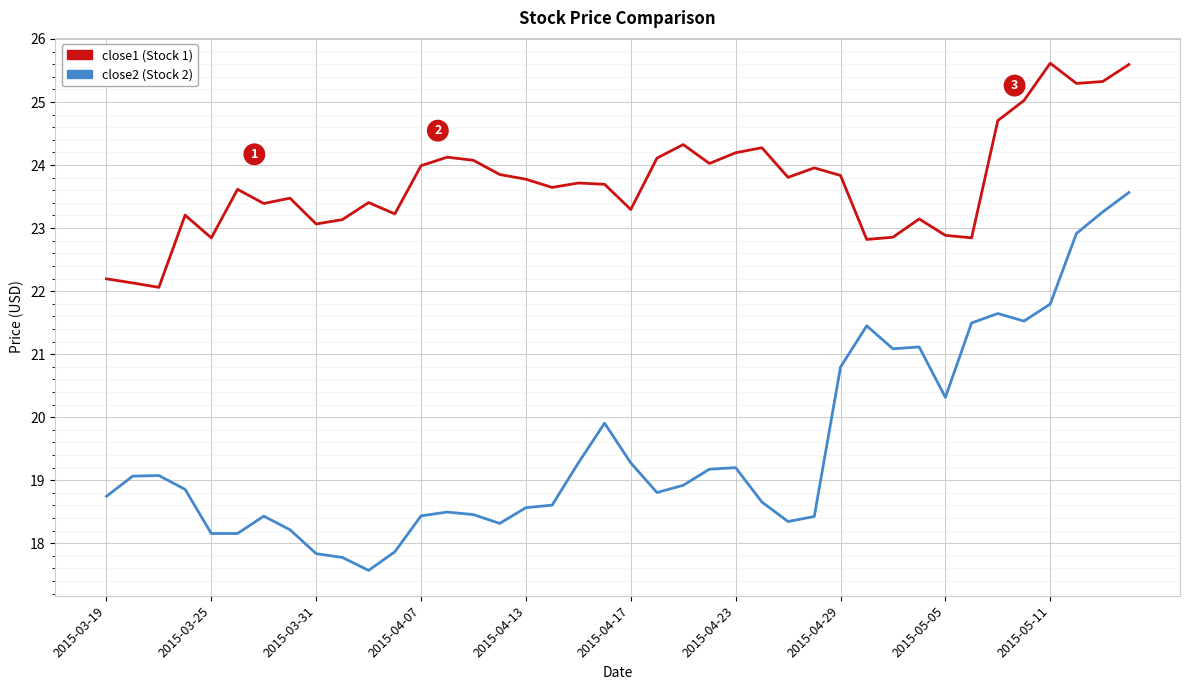

Is this an area chart (filled region under the line)?

No